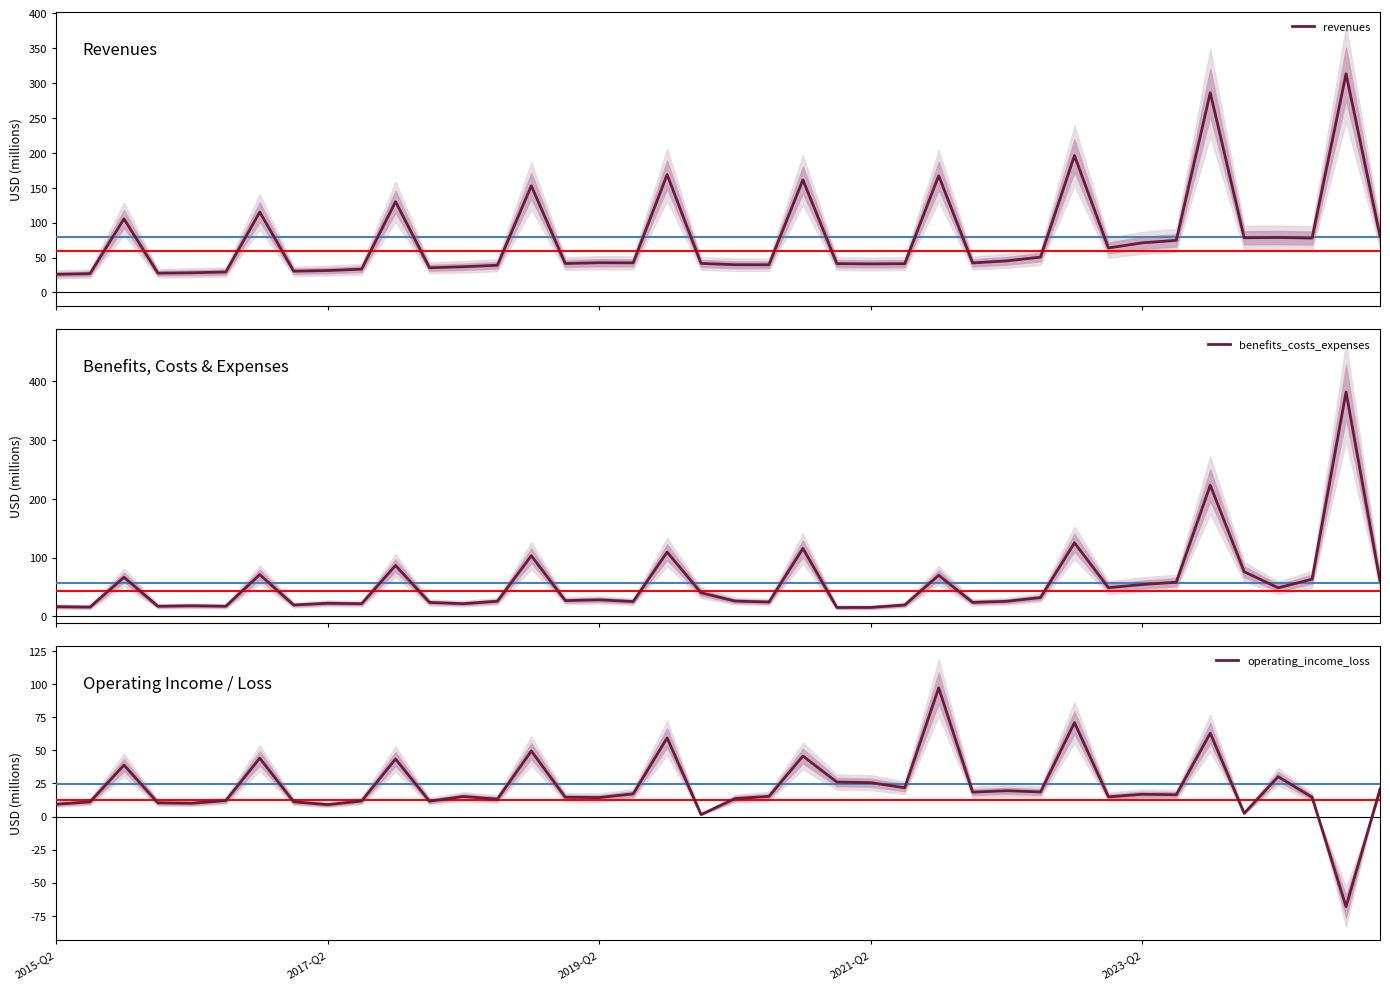

What is the highest value of the benefits_costs_expenses series?

381.4